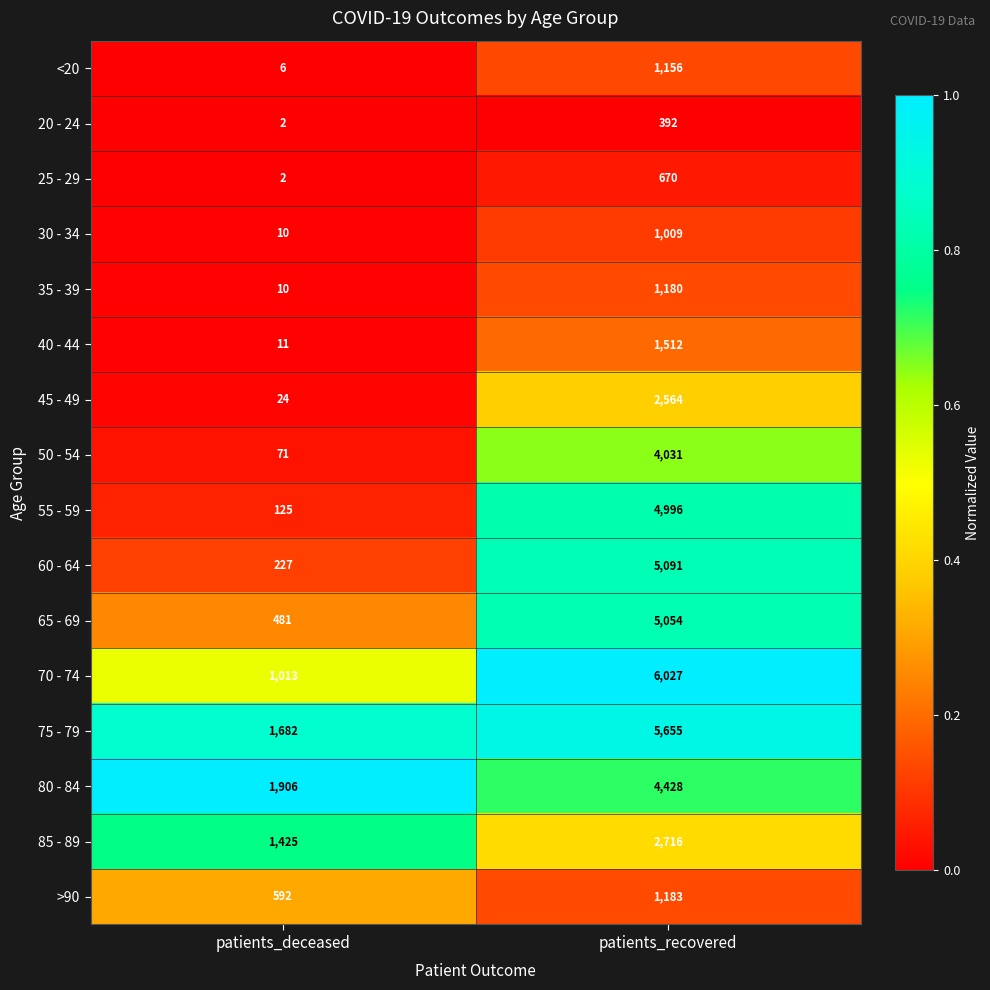

What is the difference between the highest and lowest values at patients_deceased?

1904